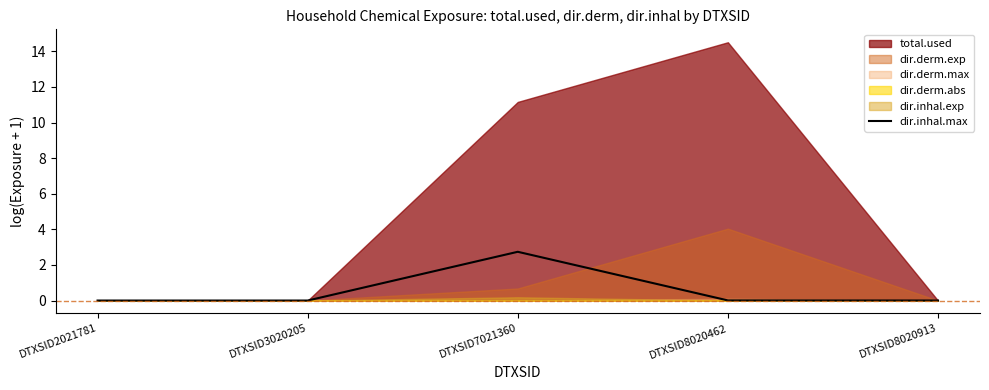

Is it true that dir.inhal.max equals 0.0 at DTXSID2021781?

True